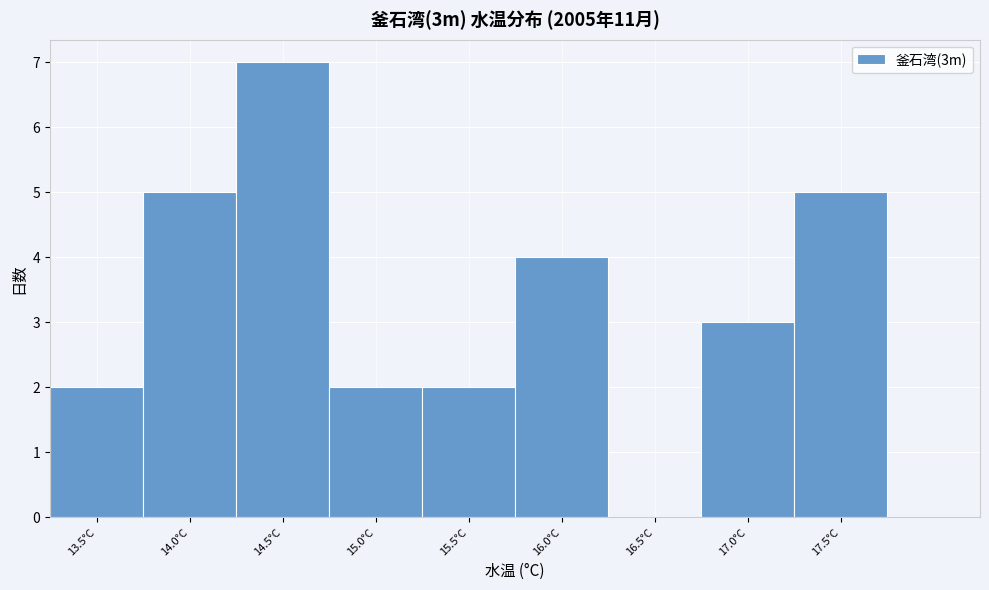

Reading left to right, list all the values displayed in this chart.

13.5°C=2	14.0°C=5	14.5°C=7	15.0°C=2	15.5°C=2	16.0°C=4	16.5°C=0	17.0°C=3	17.5°C=5